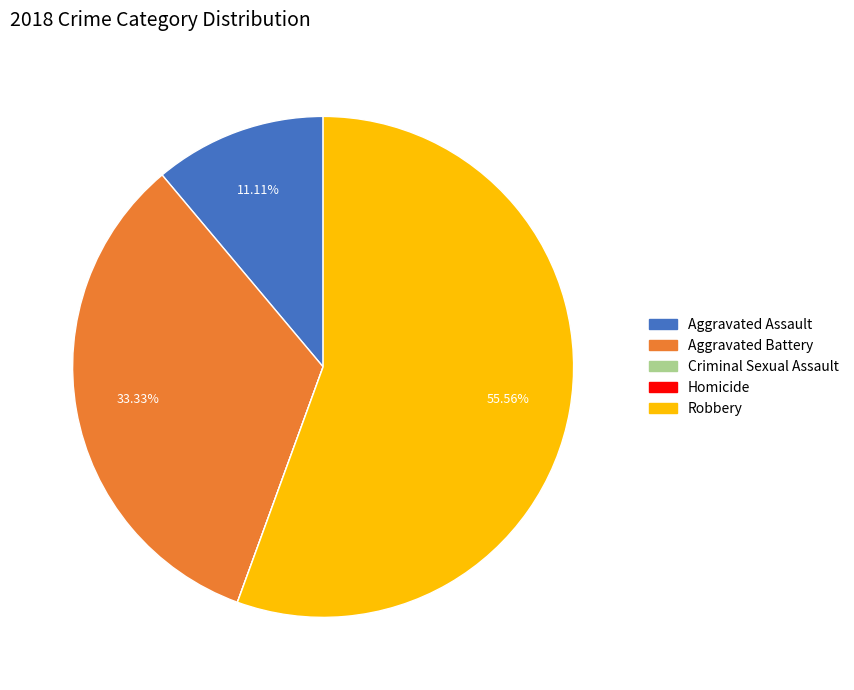

Which slice is the largest?

Robbery